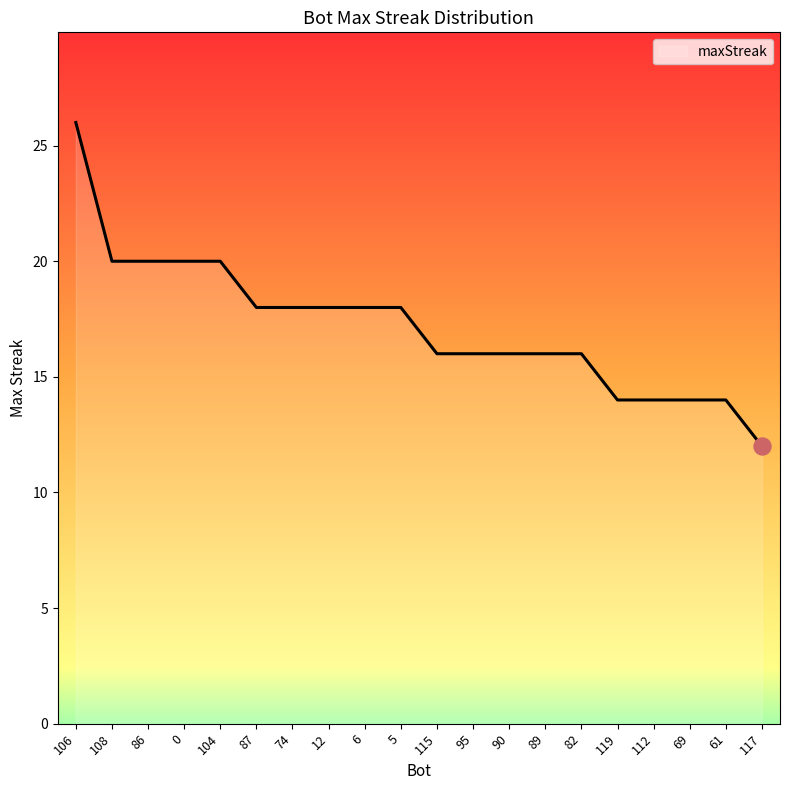

What is the ratio of the value at 12 to the value at 6?

1.0